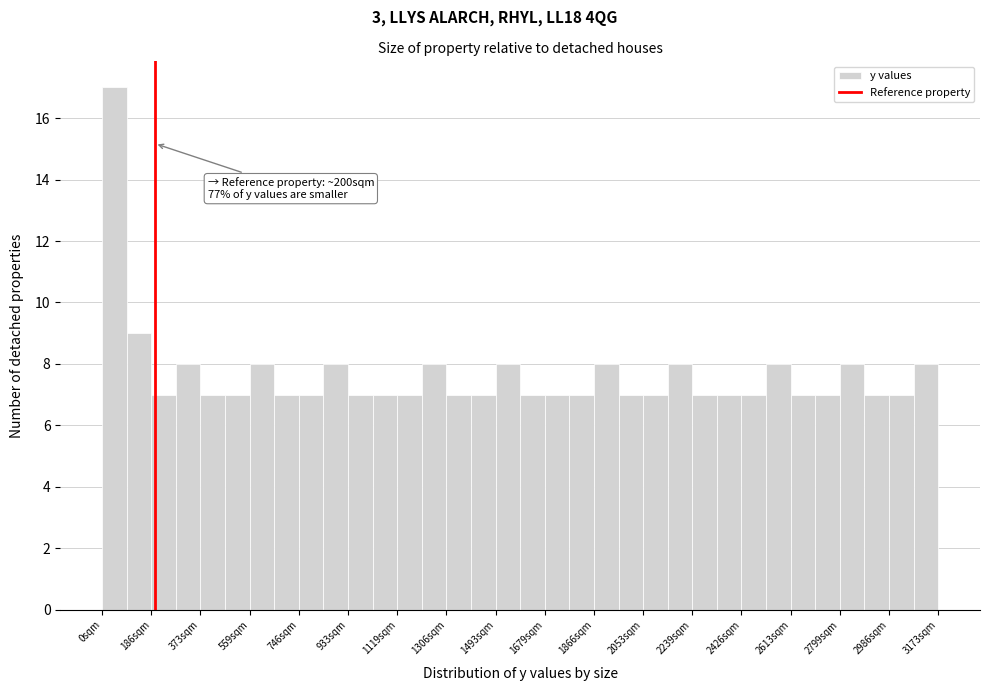

Which range on the x-axis has the tallest bar?

0 to 100